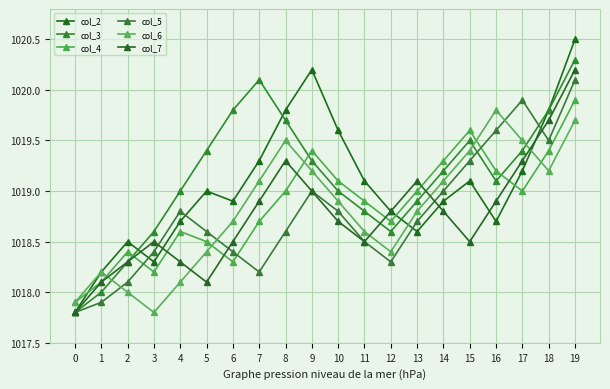

Where does the col_6 series first go above 1018?

1